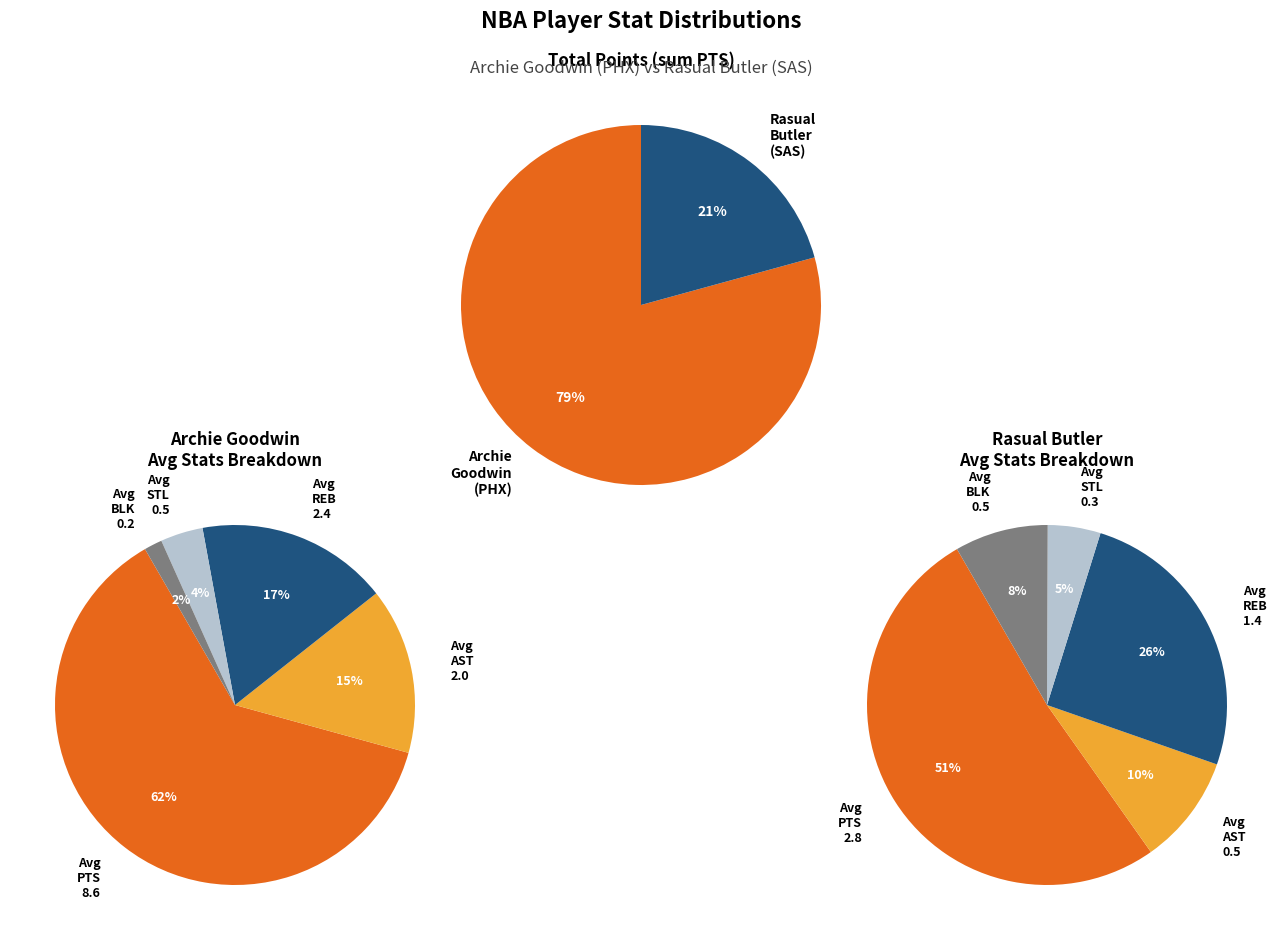

Count the number of slices in the pie.

2